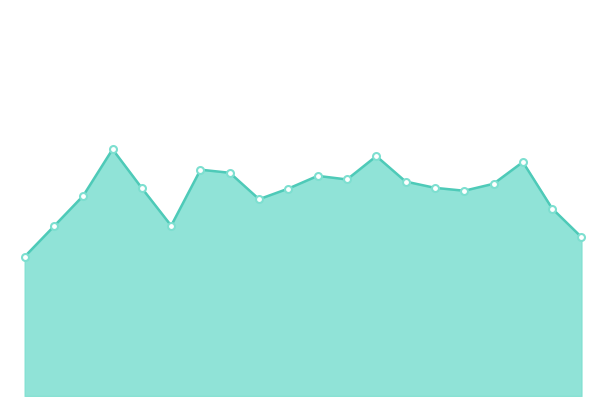

Does the chart have visible grid lines?

No